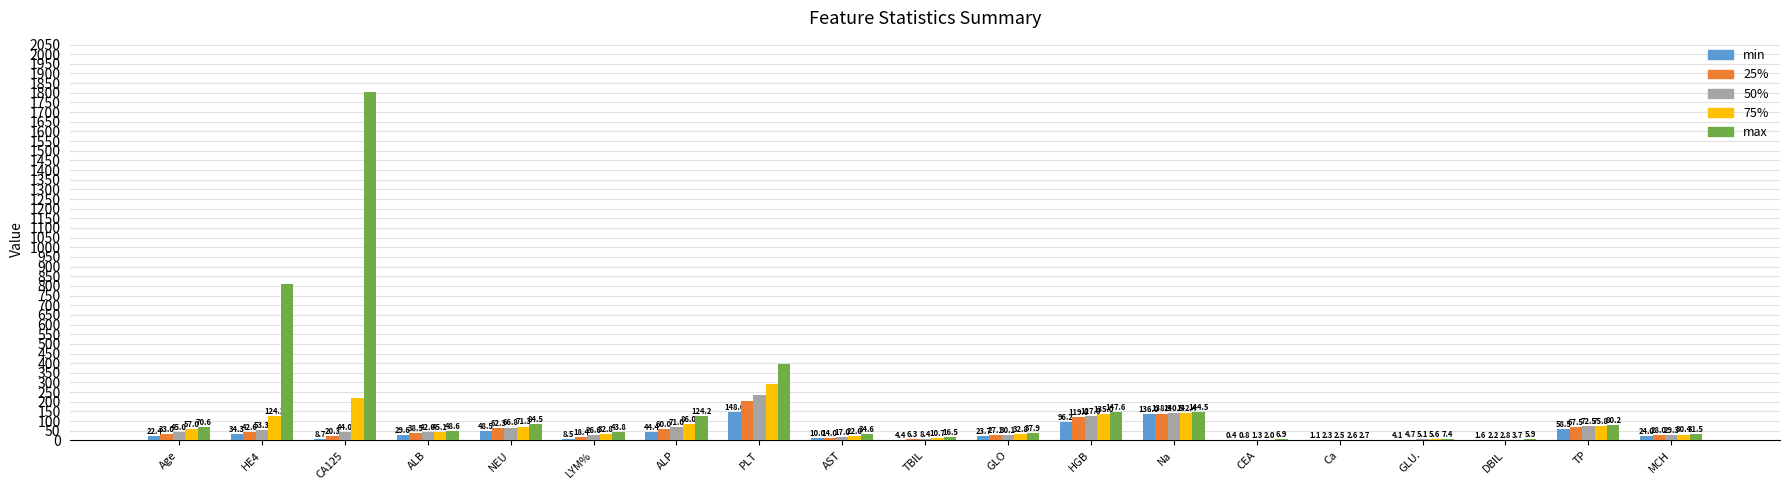

How many groups of bars are there?

19